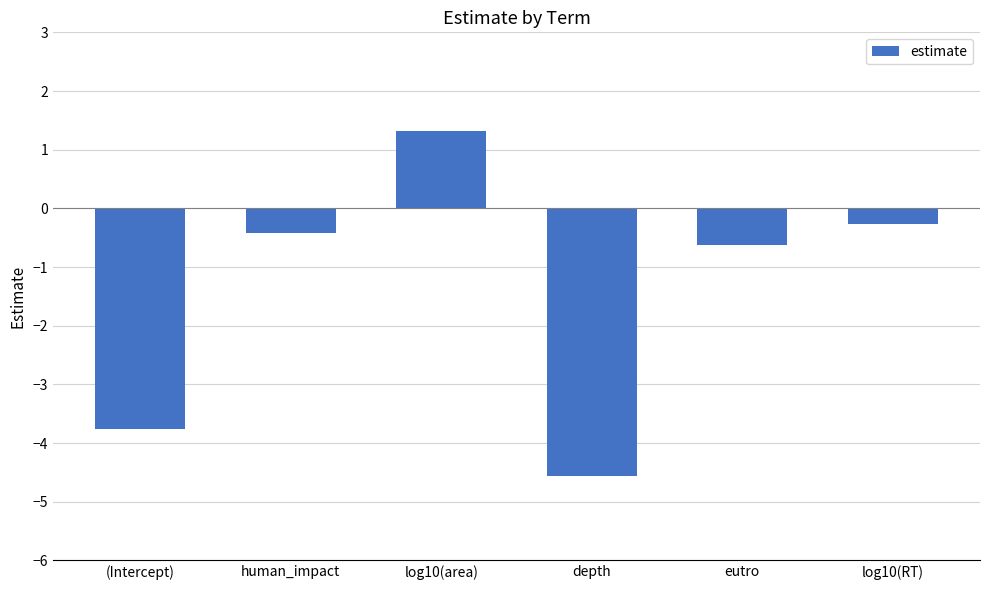

What is the smallest value displayed?

-4.6